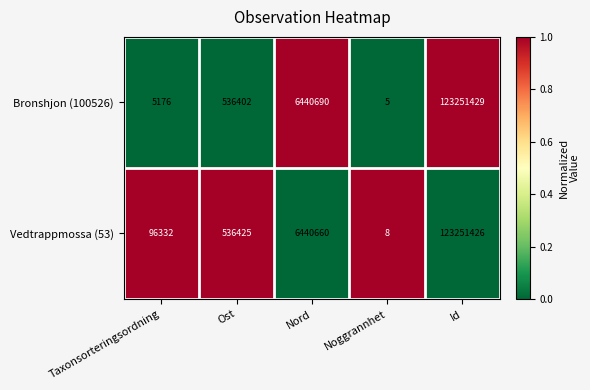

At which category is the sum across all series the highest?

Id